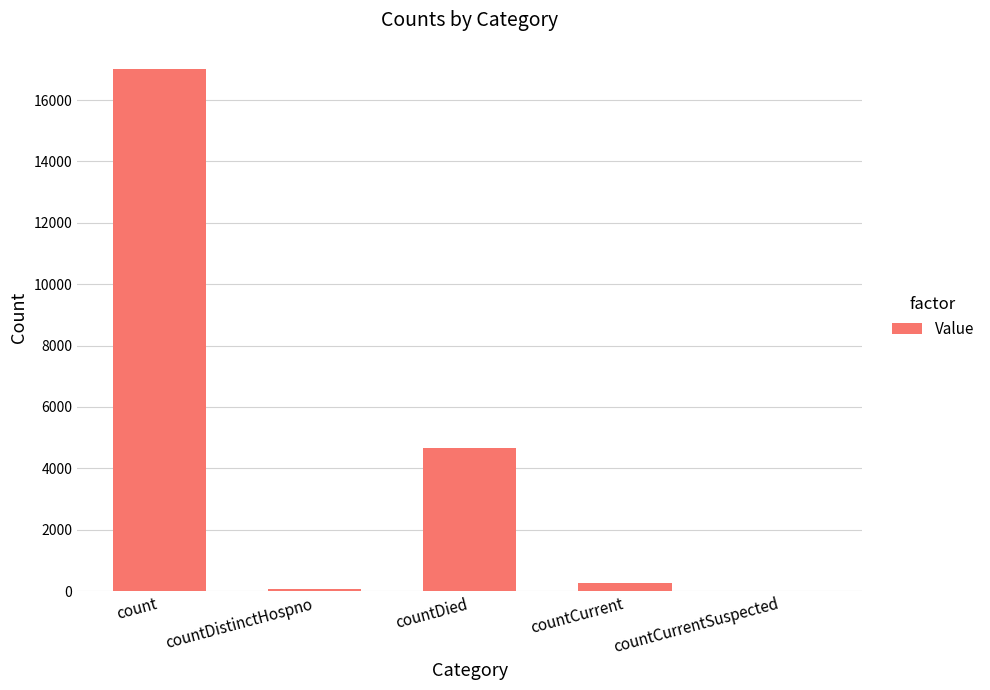

Where is the data nearest to the value 8509?

countDied